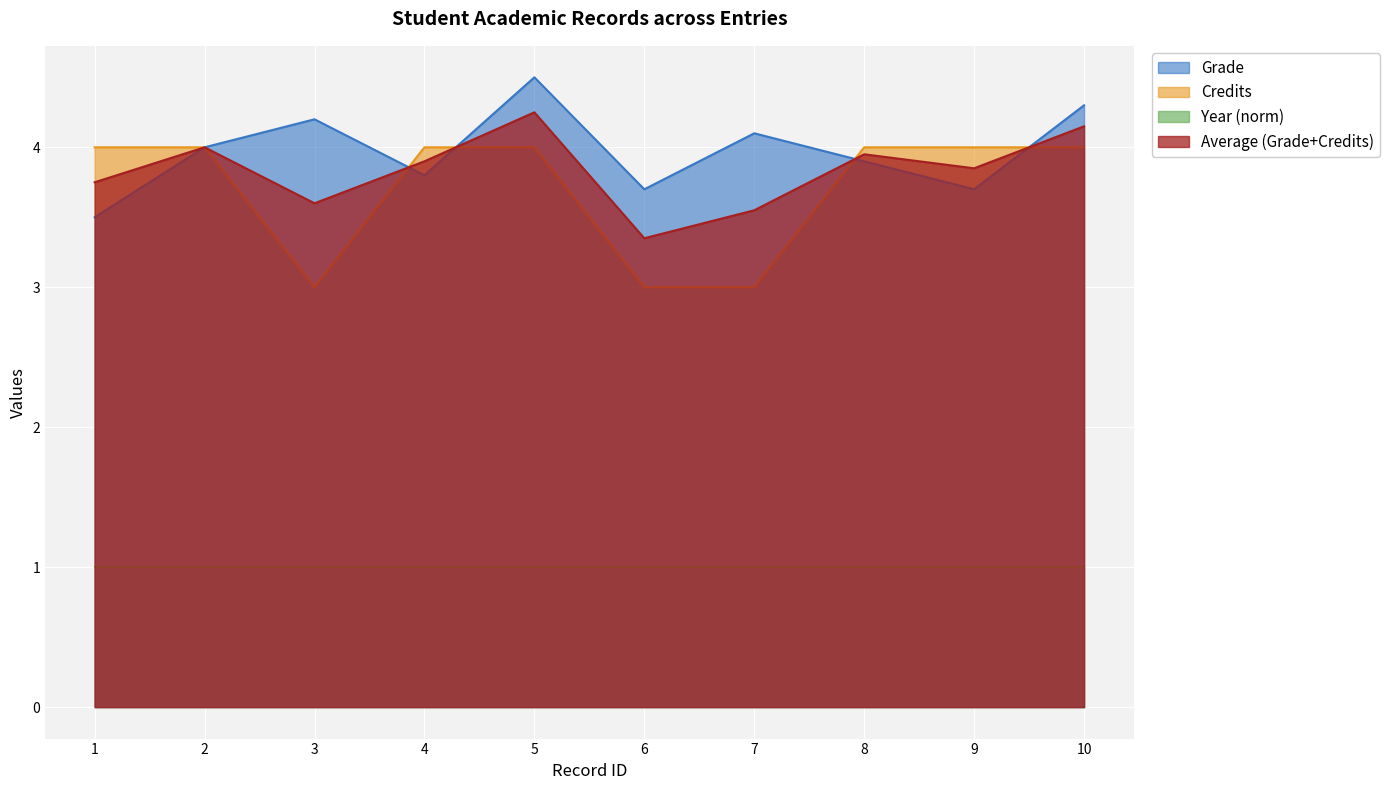

What is the difference between the highest and lowest values at 5?

0.5